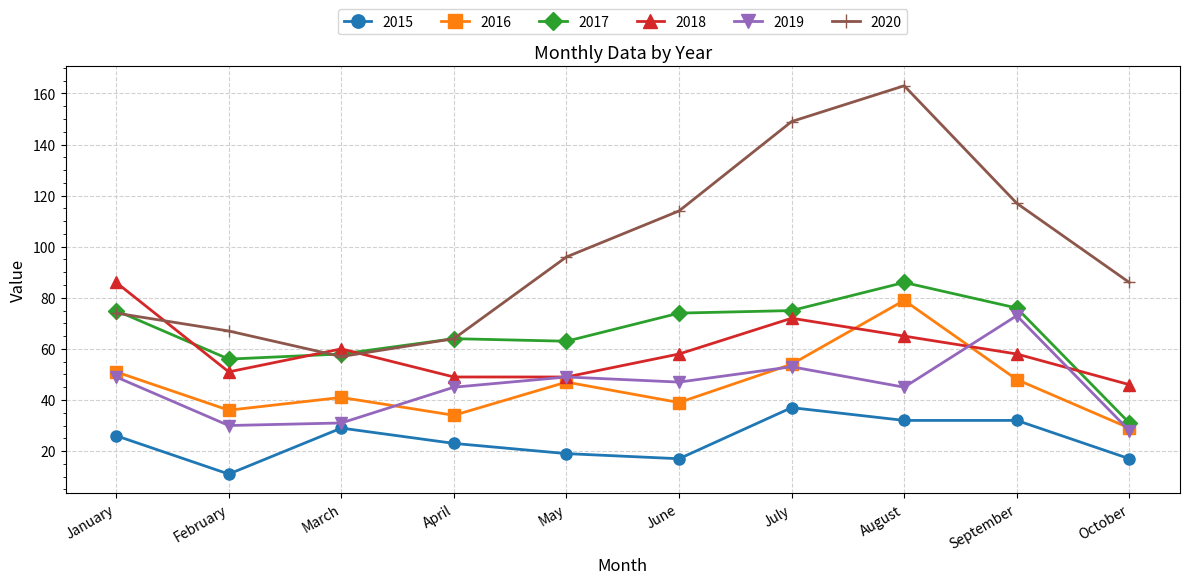

After their last crossing, which series has the higher values: 2018 or 2019?

2018